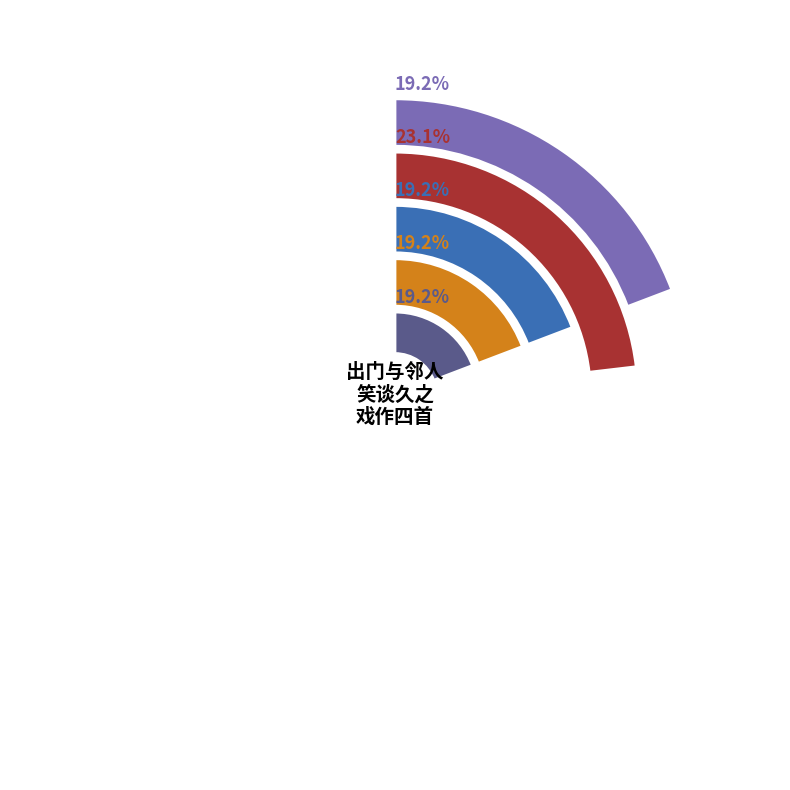

What percentage is the 出门与邻人笑谈久之戏作四首 其三 slice, to the nearest percent?

19%